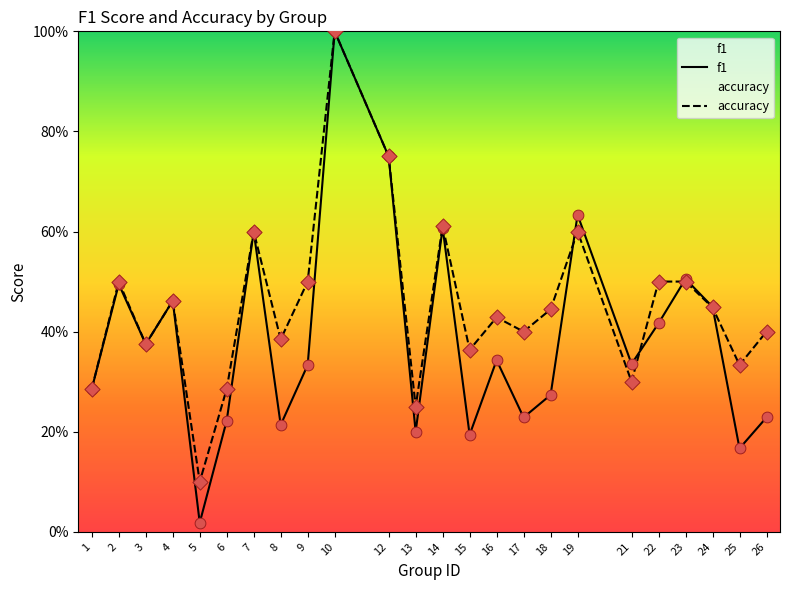

Is the value of accuracy at 26 greater than the value of f1 at 4?

No